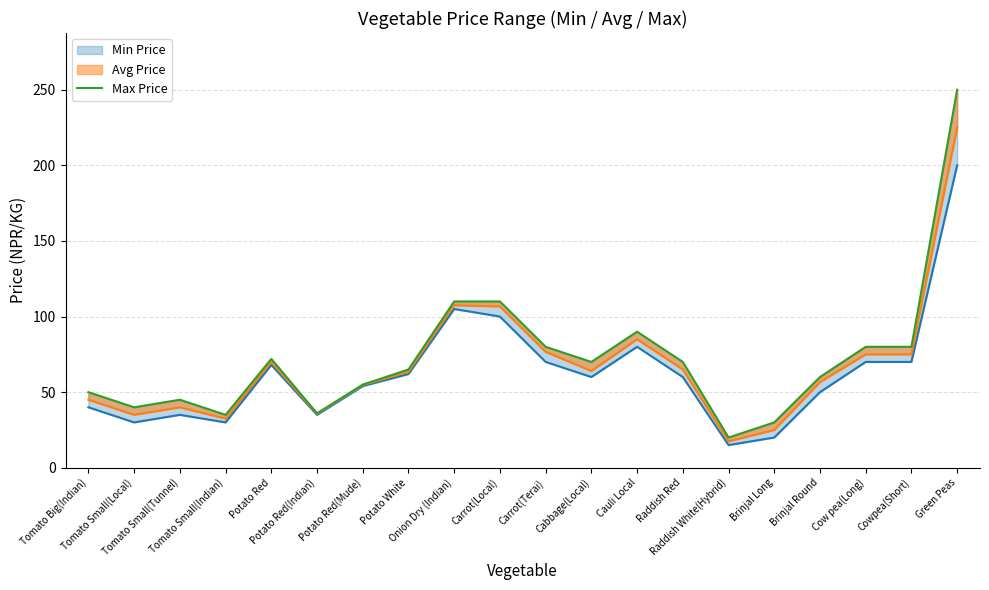

True or false: the data shows 22 at Tomato Small(Tunnel).

False